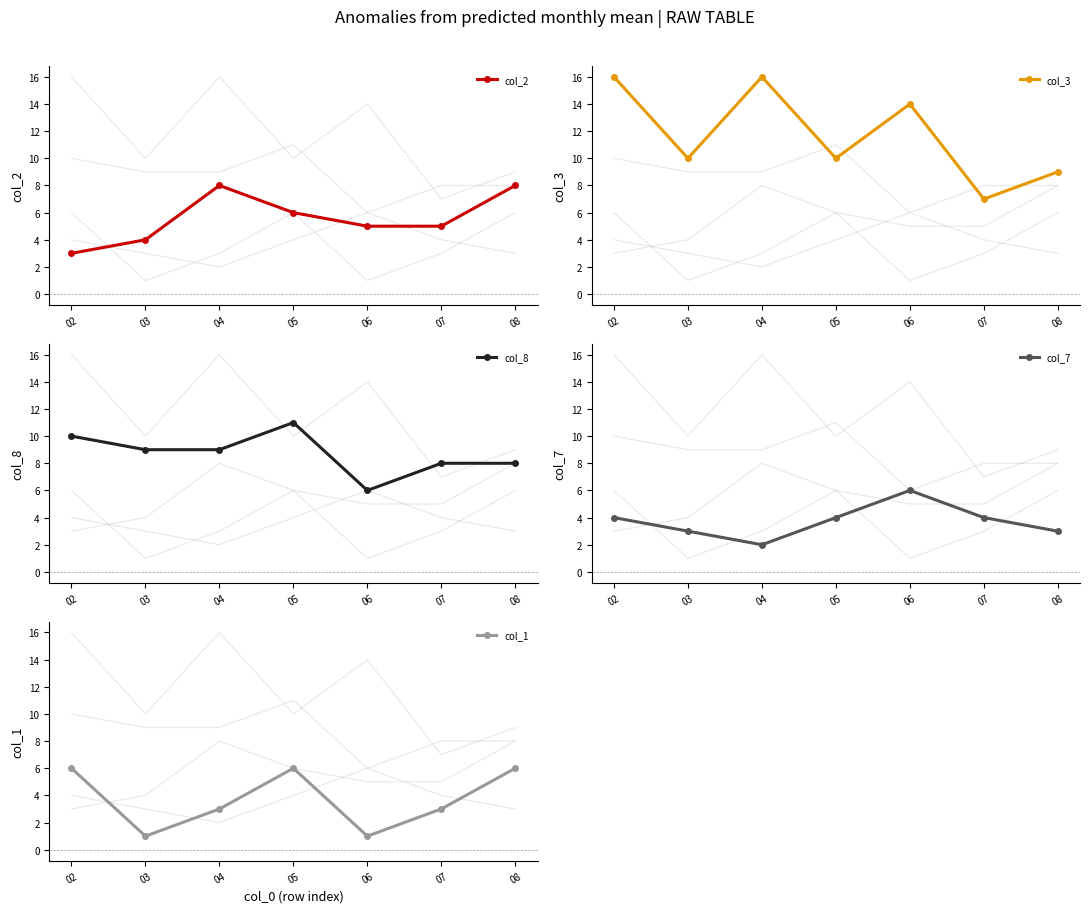

At how many categories does at least one series exceed 6?

7